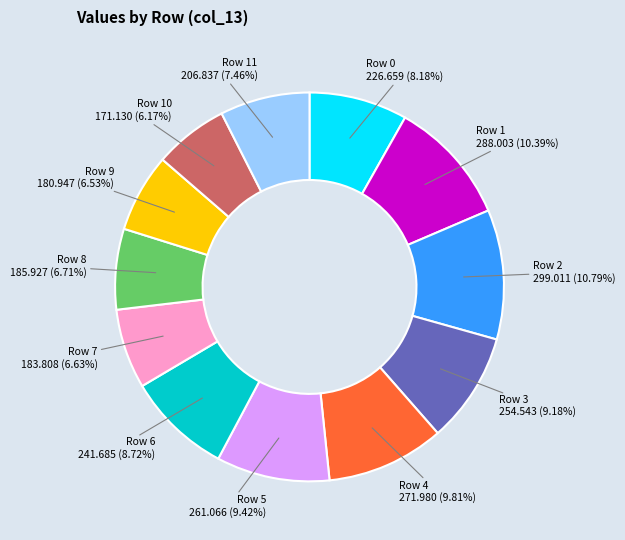

To the nearest percent, what is the average slice percentage?

8%